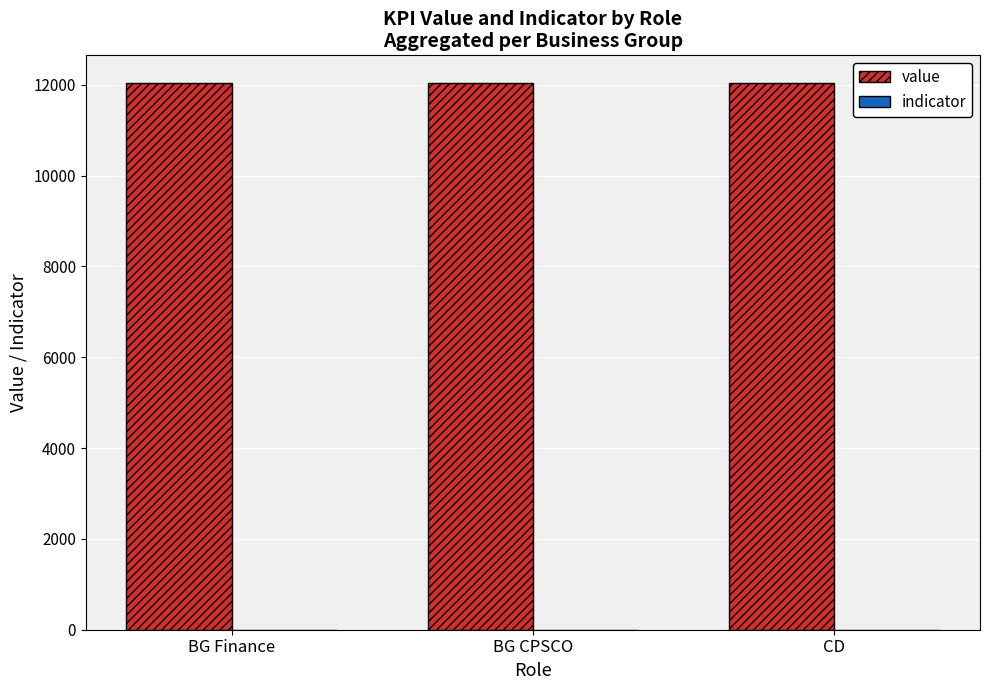

Which series has the largest total across all categories?

value